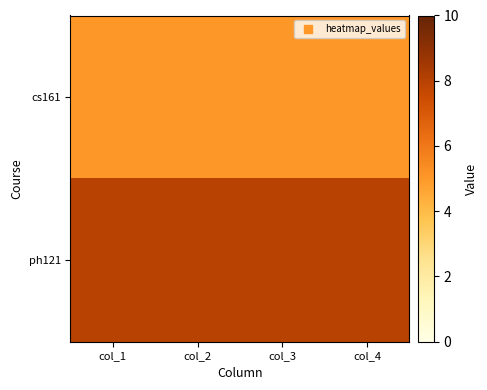

Count the number of data series in this chart.

2